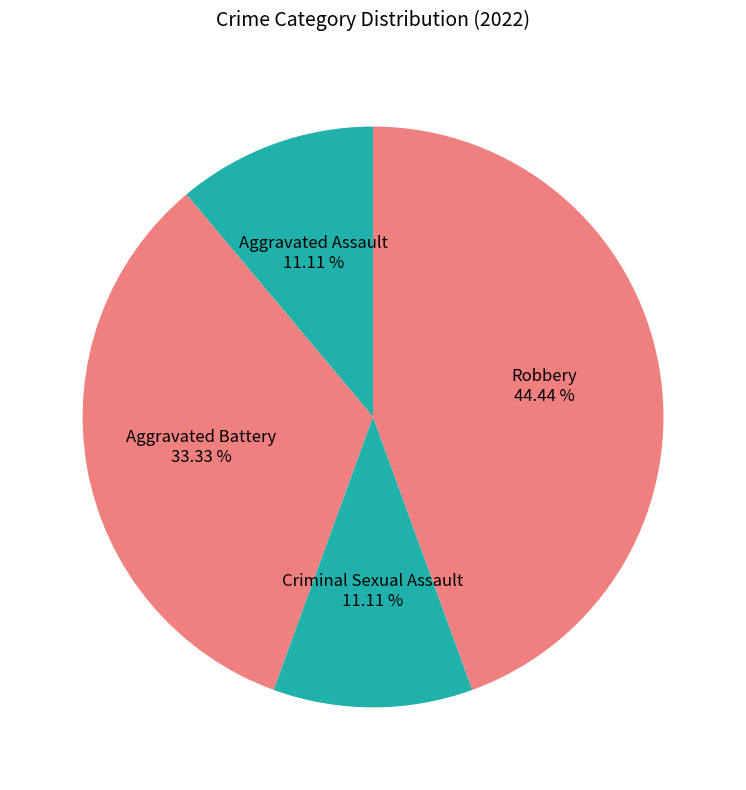

Is there any slice that represents more than half of the pie?

No